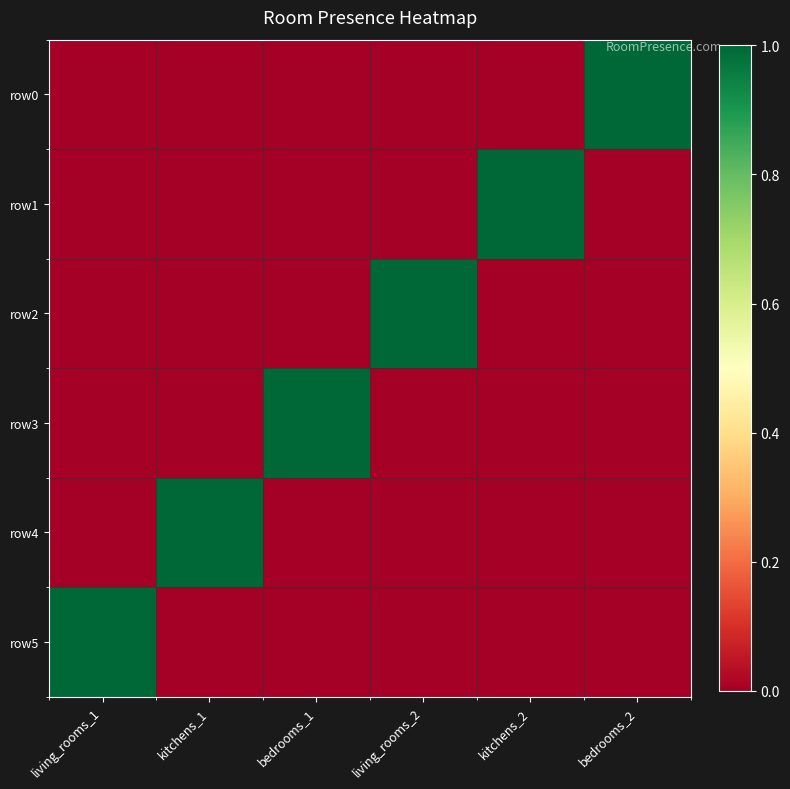

Between kitchens_1 and living_rooms_2, which series saw the biggest shift?

row2